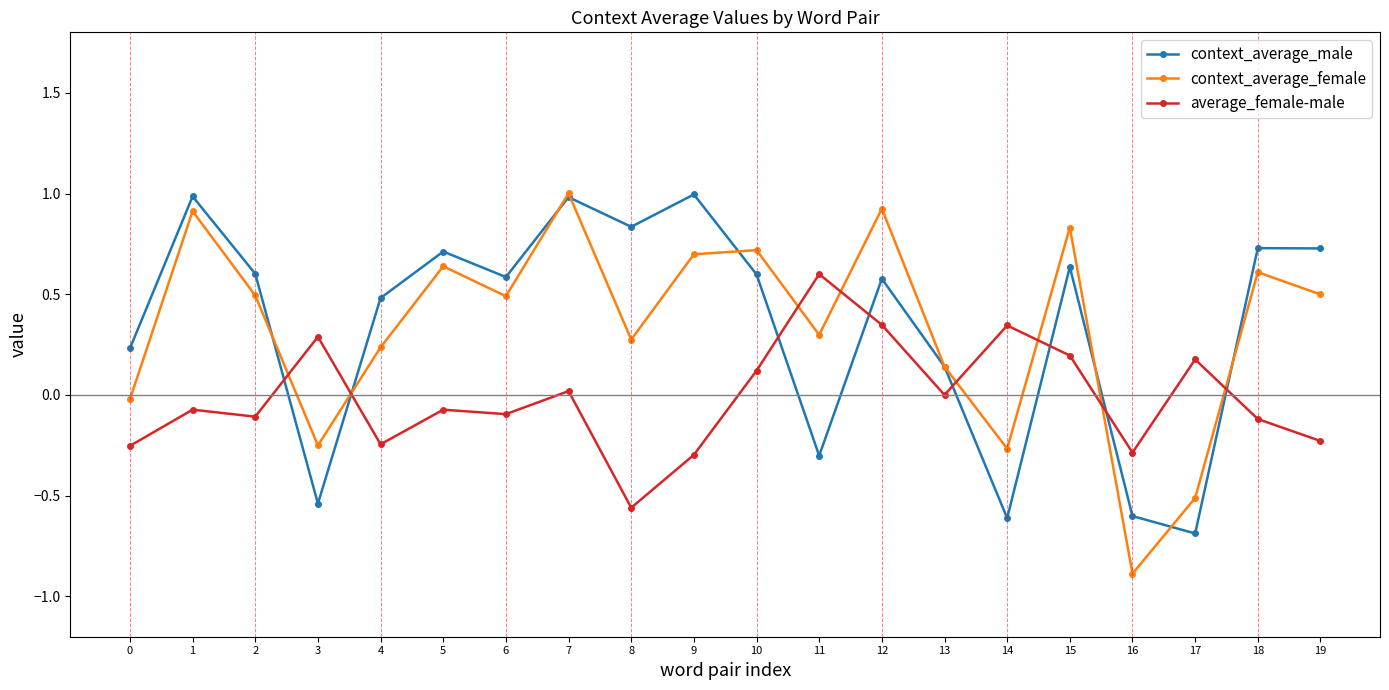

At which label does context_average_male reach its minimum?

17